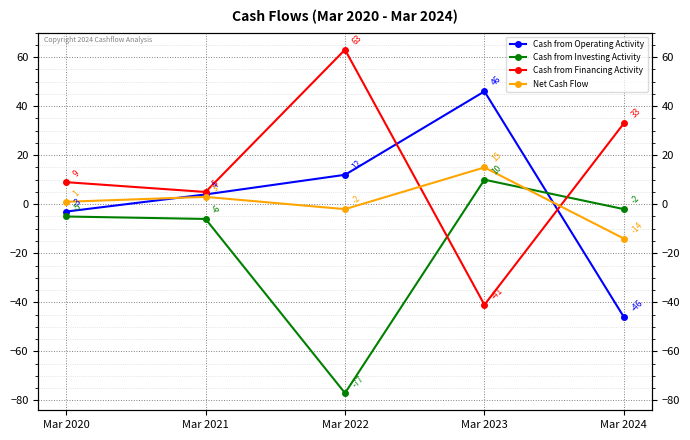

How many lines are shown in the chart?

4